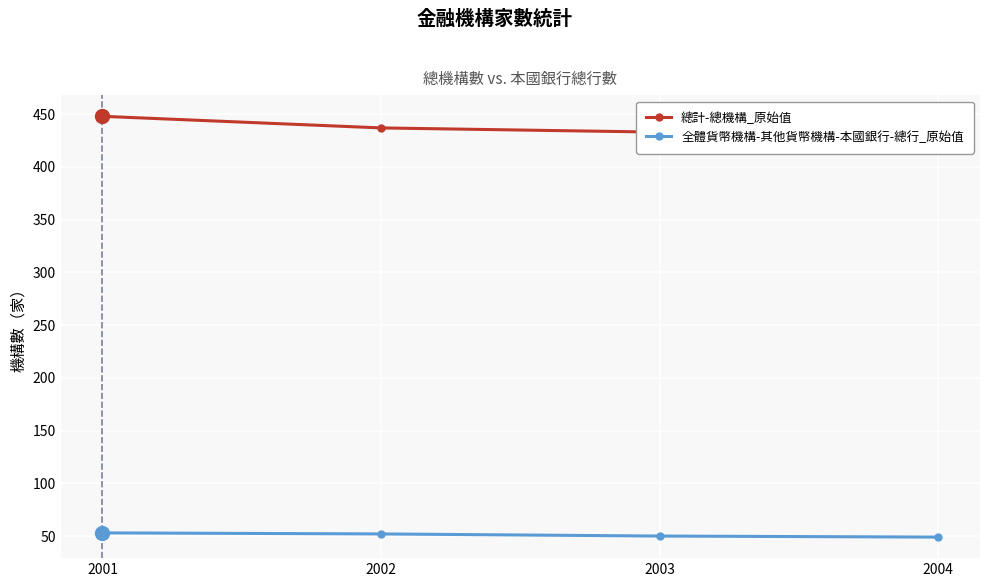

What is the difference between the maximum and minimum values in the 總計-總機構_原始值 series?

20